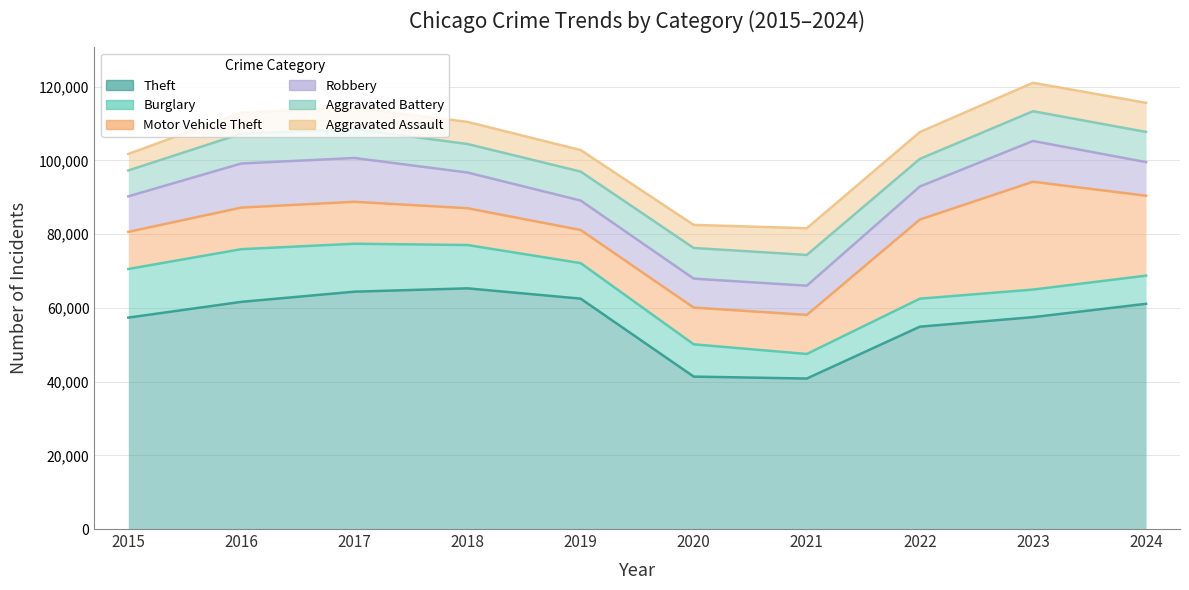

Which series changed the most between 2017 and 2022?

Motor Vehicle Theft